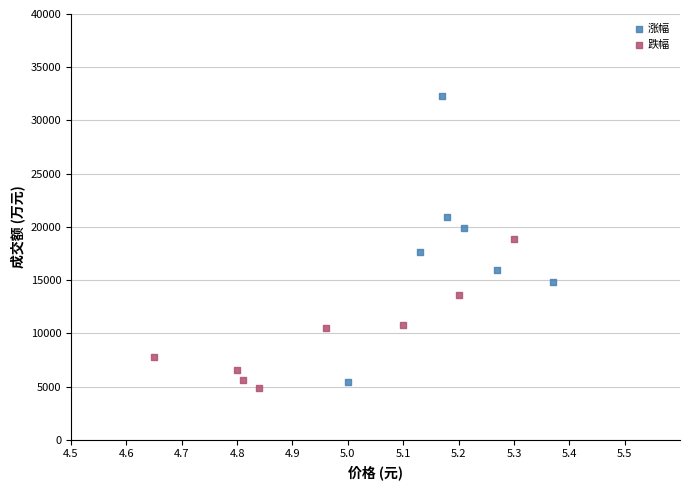

Which series reaches the maximum Y coordinate?

涨幅